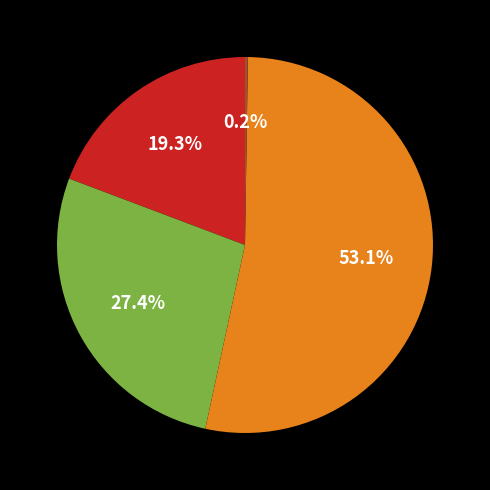

Is there any slice that represents more than half of the pie?

Yes